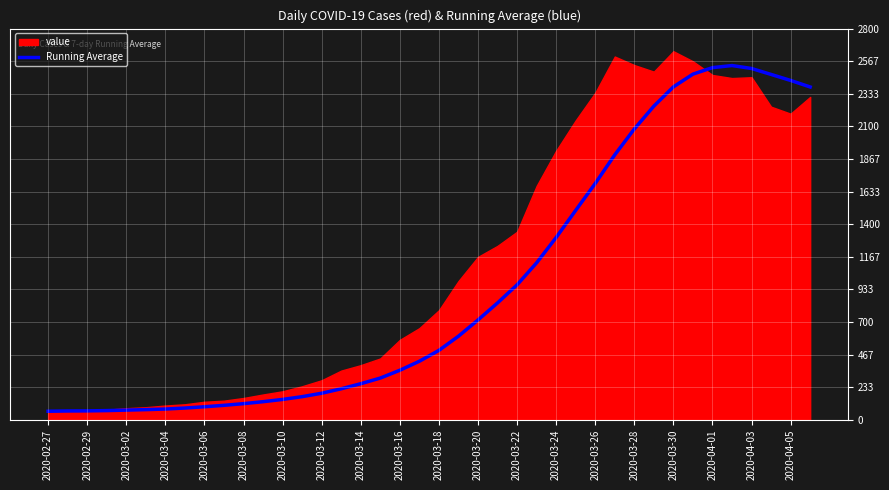

Is it true that the value at 2020-03-16 is 155.5?

False